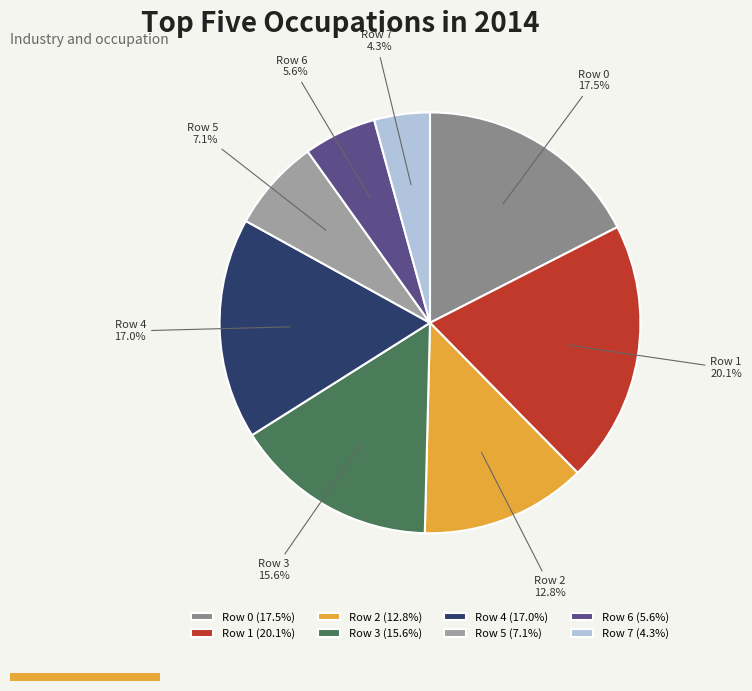

Is it true that Row 1 is 20% of the pie?

True